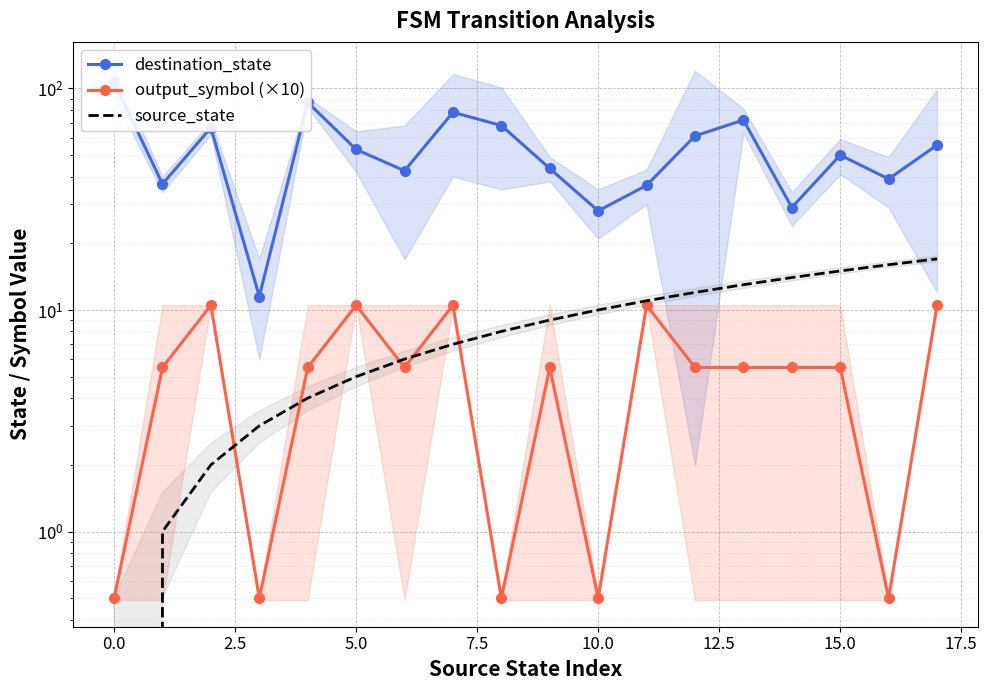

True or false: destination_state and output_symbol (×10) cross at least once.

False